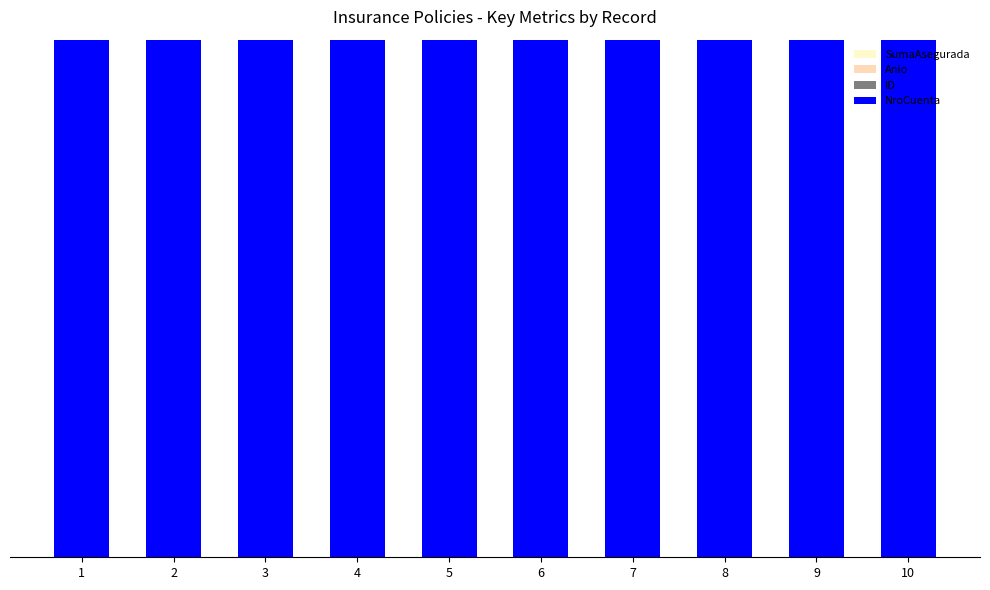

Does the chart contain stacked bars?

Yes